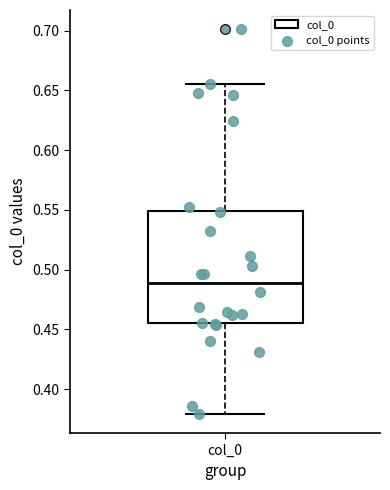

Read this box plot against the y-axis: the position of the median line, the range covered by the box, and the ends of both whiskers. The values are not printed on the chart, so give them approximately, as read against the axis.

median 0.490, box 0.455 to 0.550, whiskers 0.380 to 0.655